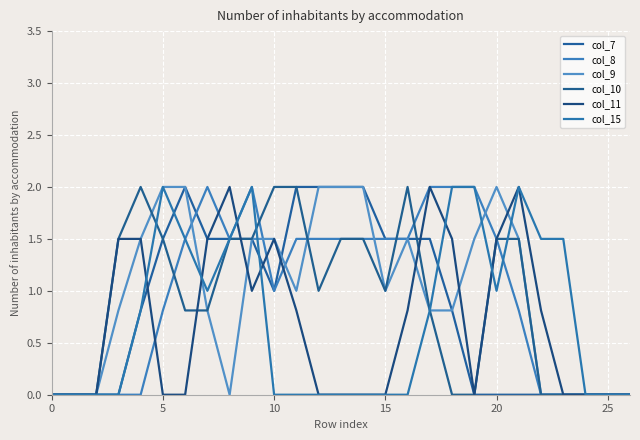

Is this an area chart (filled region under the line)?

No